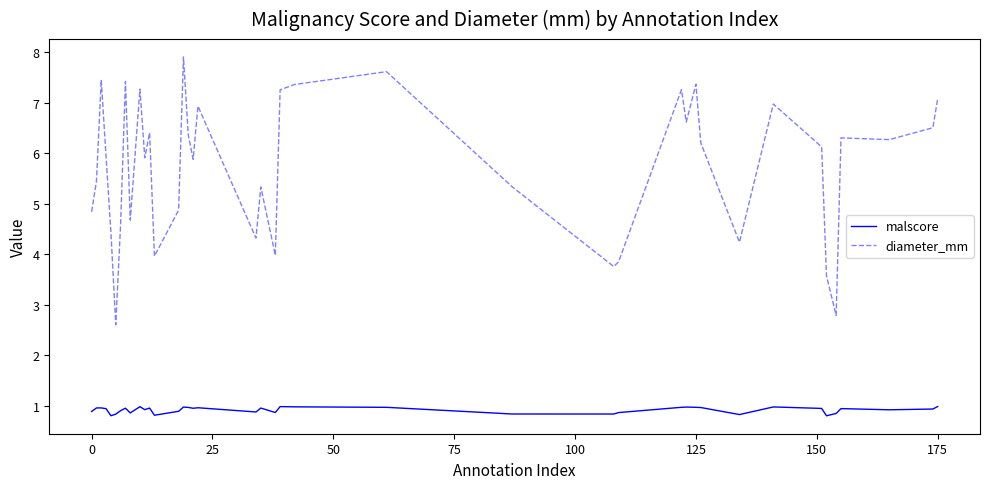

Rank the series by their average value, from highest to lowest.

diameter_mm, malscore